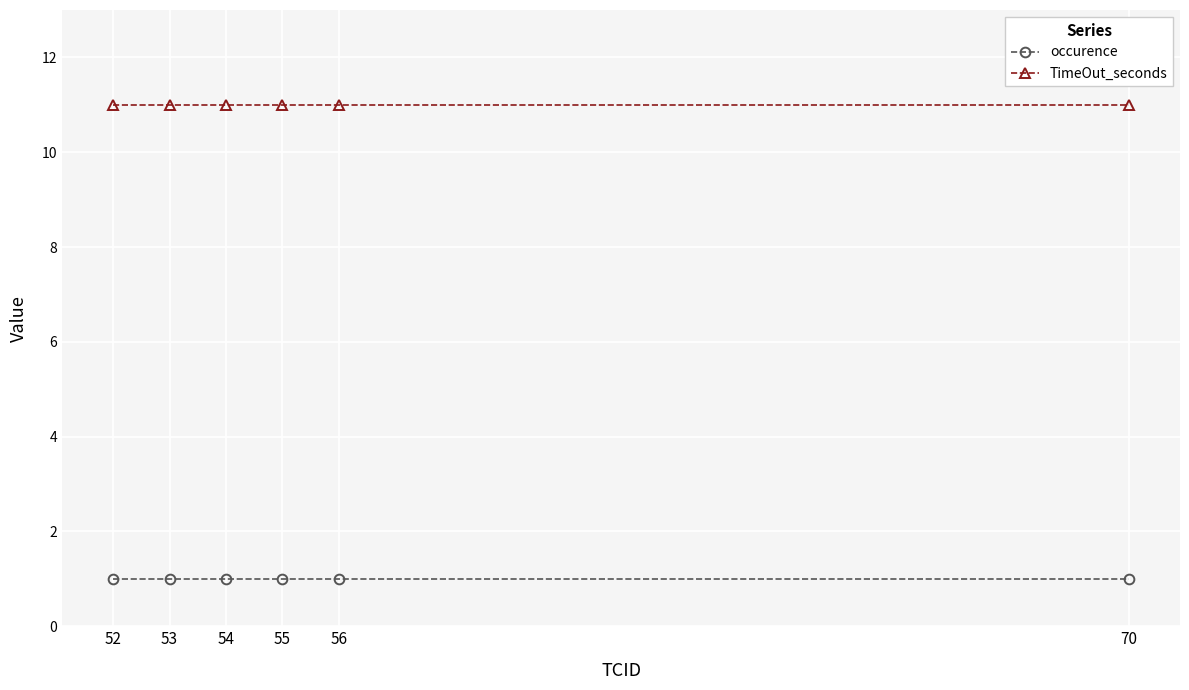

What is the value of the occurence point at the 4th from the left?

1